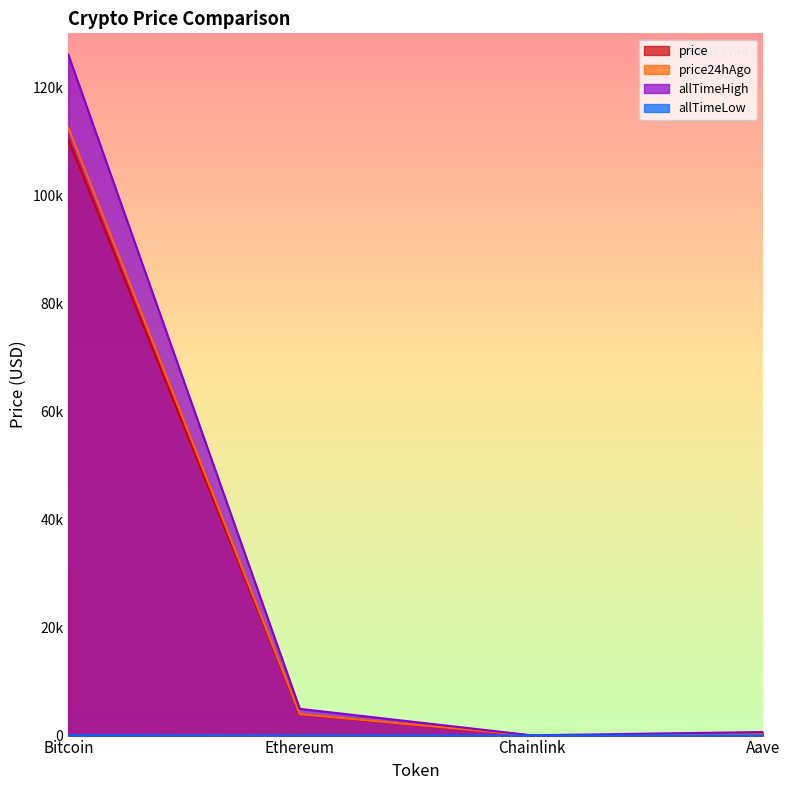

Reading left to right, transcribe all the data shown in this chart.

price: 110355.0	3909.0	18.2	229.1
price24hAgo: 112515.0	3973.4	17.8	228.8
allTimeHigh: 126080.0	4946.1	52.7	661.7
allTimeLow: 67.8	0.4	0.1	26.0